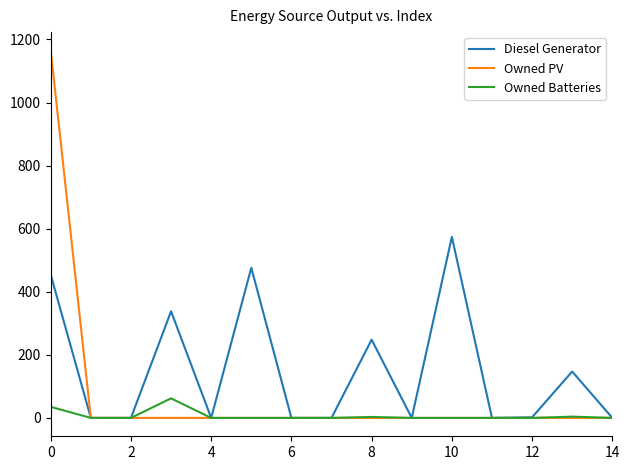

Which series has the largest total across all categories?

Diesel Generator